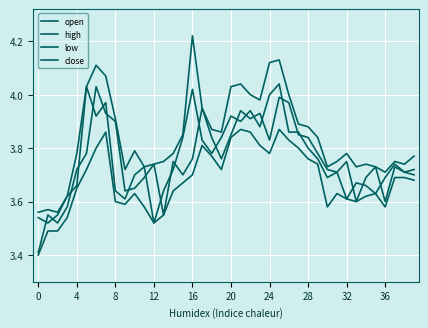

How many interior local valleys does the high series have?

9